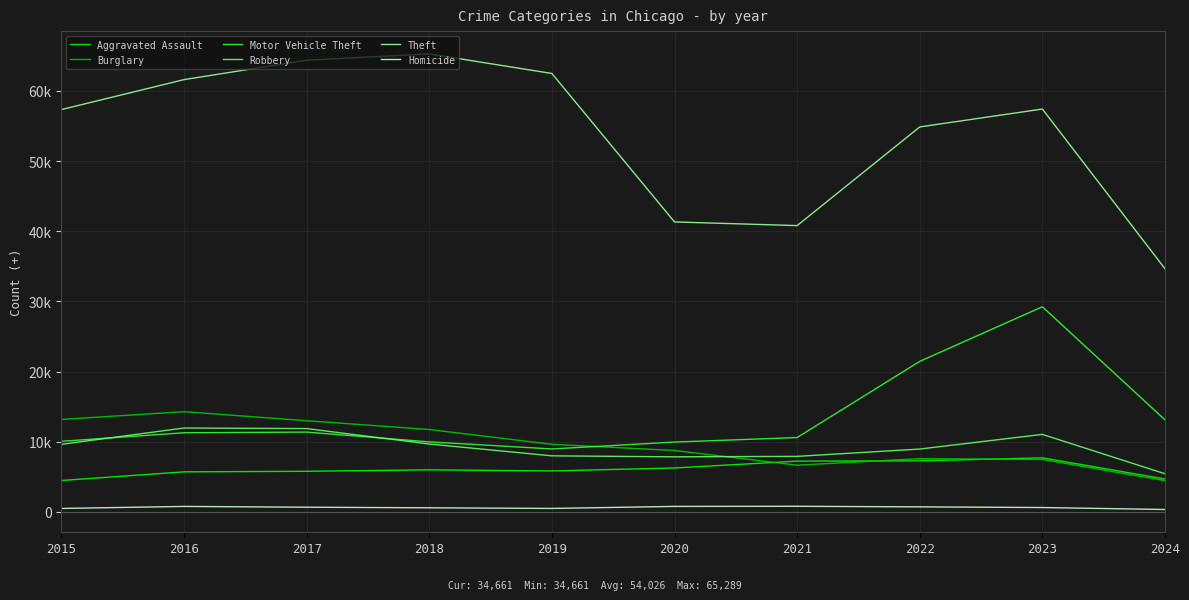

Reading left to right, extract all data points from this chart.

Aggravated Assault: 2015=4480	2016=5713	2017=5793	2018=6001	2019=5841	2020=6265	2021=7242	2022=7280	2023=7710	2024=4689
Burglary: 2015=13184	2016=14289	2017=13001	2018=11747	2019=9638	2020=8758	2021=6662	2022=7593	2023=7482	2024=4456
Motor Vehicle Theft: 2015=10068	2016=11285	2017=11380	2018=9985	2019=8977	2020=9959	2021=10603	2022=21461	2023=29245	2024=13124
Robbery: 2015=9638	2016=11960	2017=11880	2018=9681	2019=7995	2020=7855	2021=7920	2022=8963	2023=11054	2024=5441
Theft: 2015=57351	2016=61623	2017=64386	2018=65289	2019=62495	2020=41336	2021=40813	2022=54879	2023=57429	2024=34661
Homicide: 2015=496	2016=786	2017=672	2018=588	2019=499	2020=787	2021=804	2022=724	2023=626	2024=347